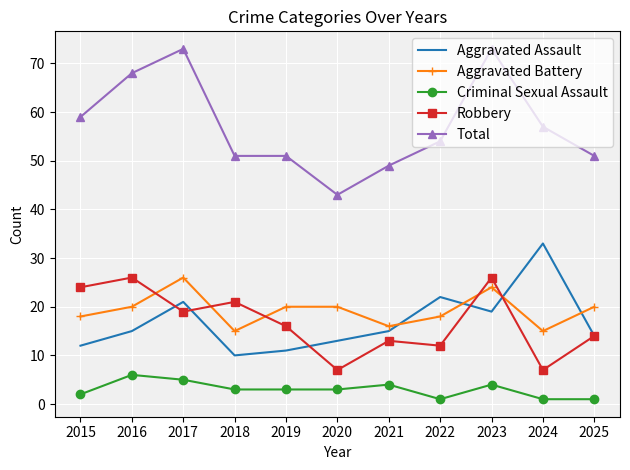

What is the total value across all series at 2015?

115